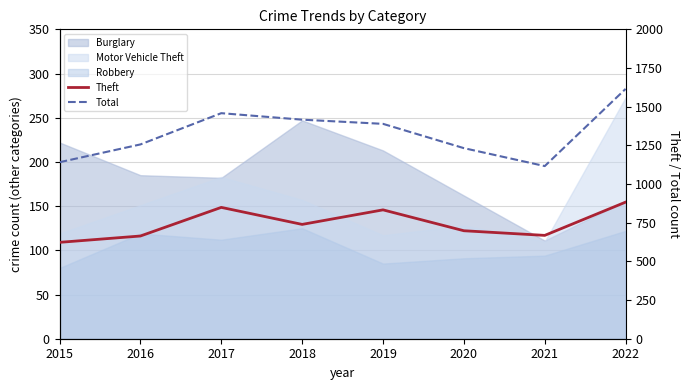

True or false: Total and Theft intersect in this chart.

False